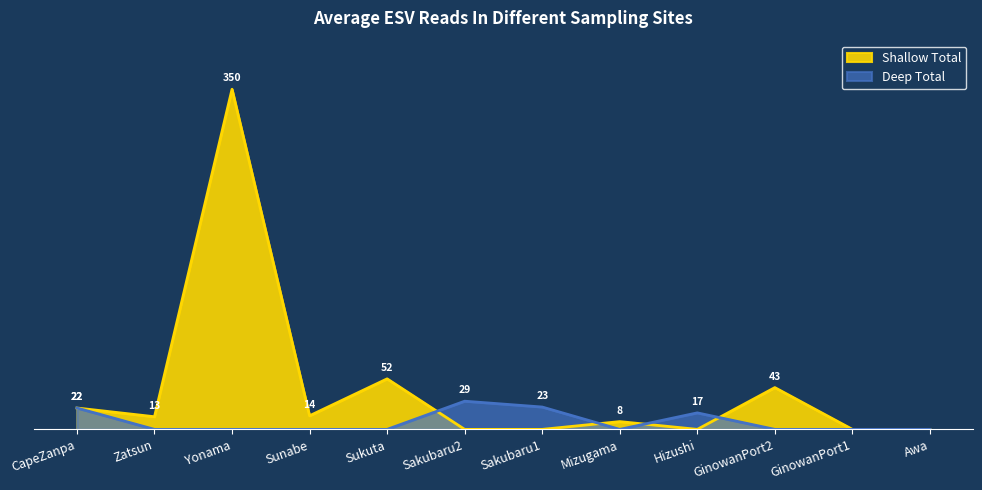

Does the chart have visible grid lines?

No